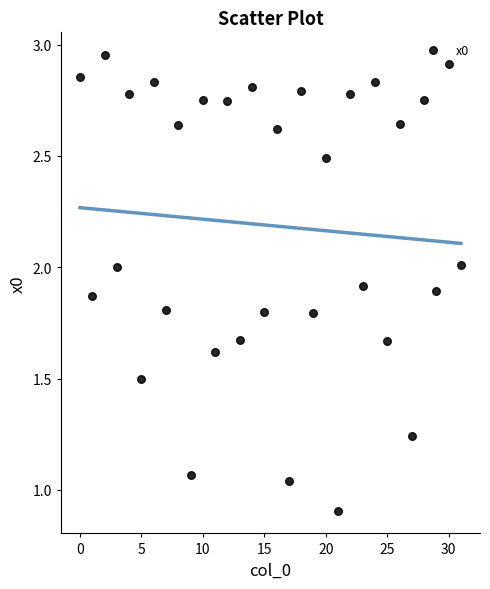

What is the range of Y values (max minus min)?

2.0